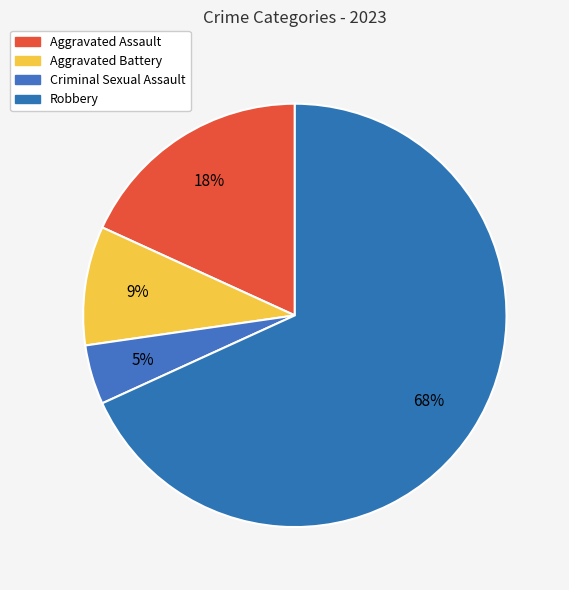

How many segments does this pie chart have?

4